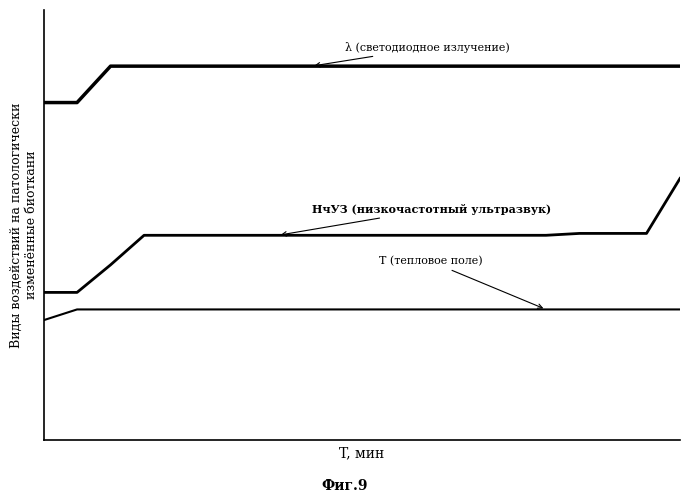

Does the chart have visible grid lines?

No